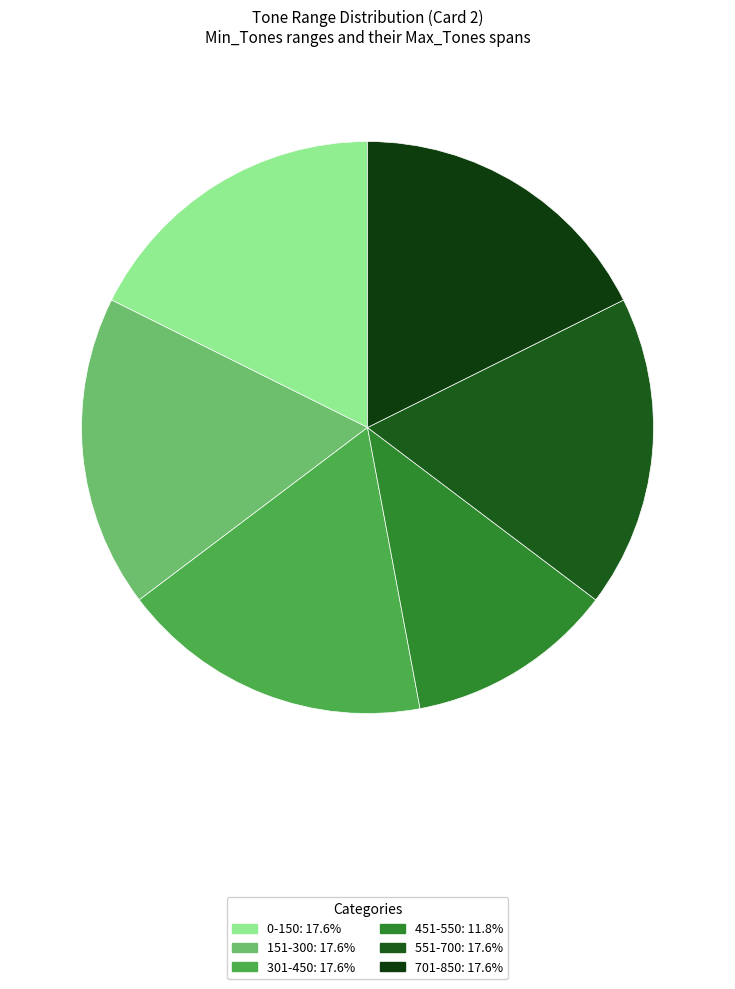

Is it true that 451-550 is 1% of the pie?

False